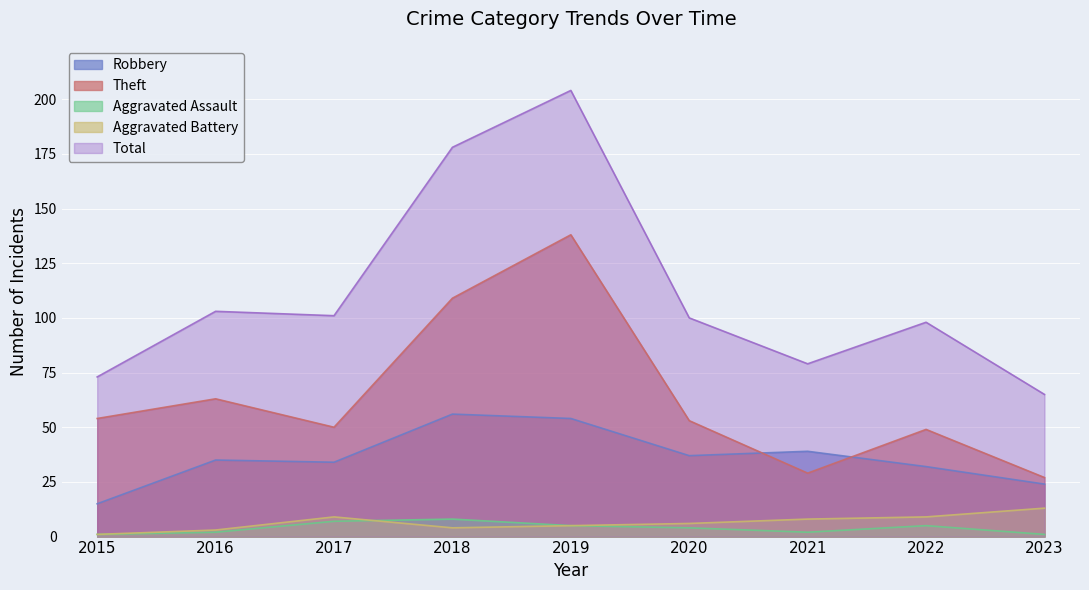

Which category has the highest value in the Robbery series?

2018